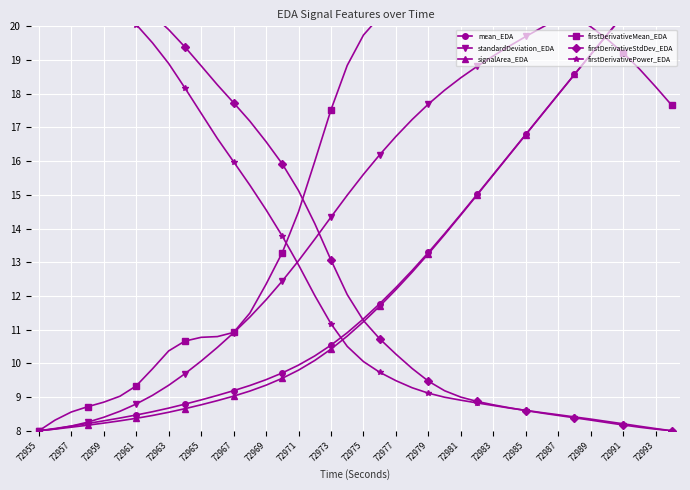

Count the number of data series in this chart.

6